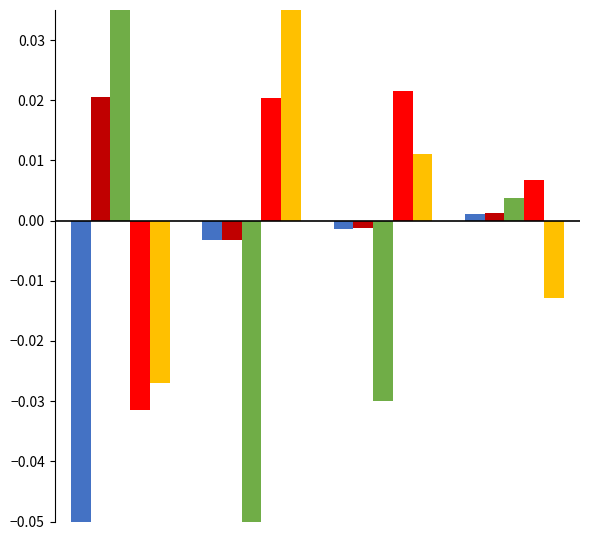

How many values in the 1-5 months series are below 0?

2